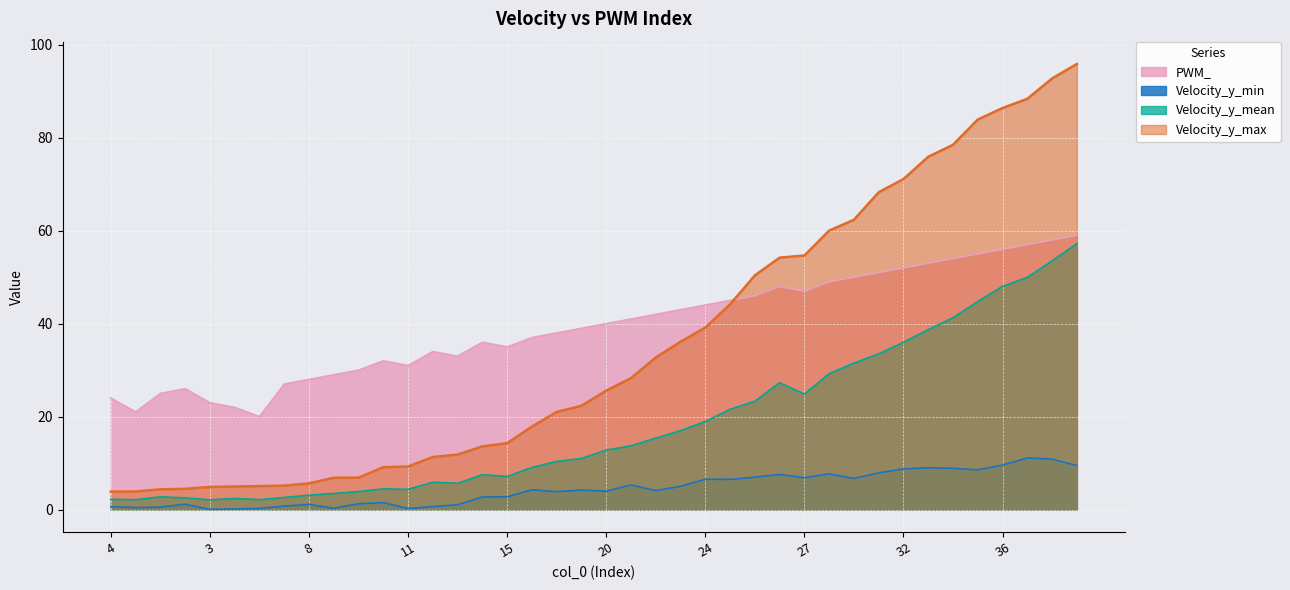

What is the spread (max minus min) of values at 4?

23.4